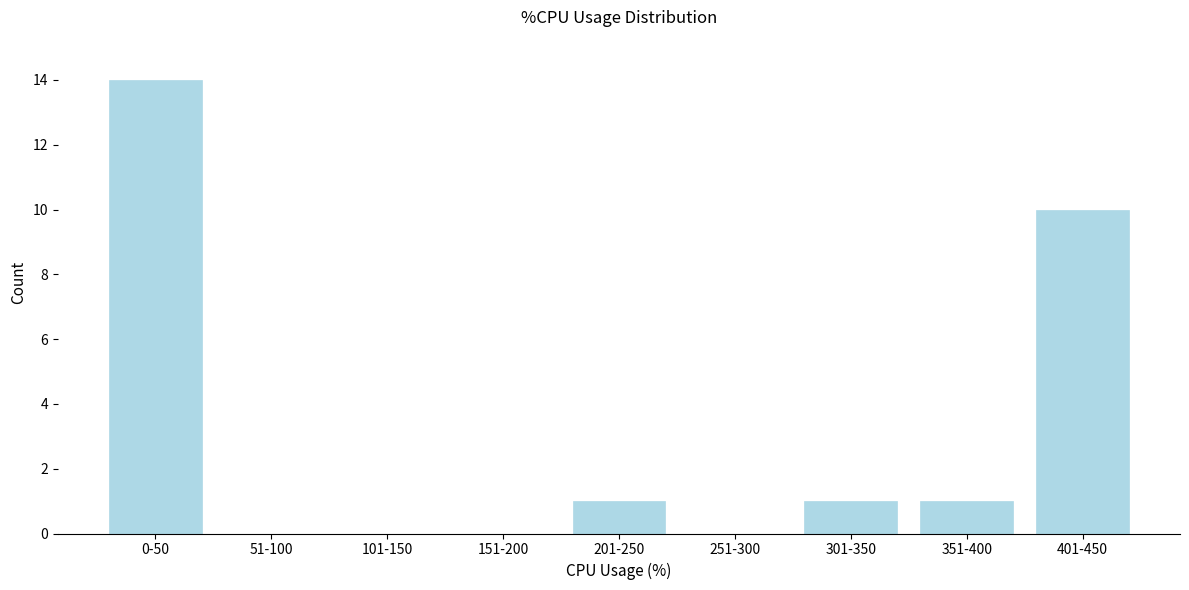

Reading left to right, extract all data points from this chart.

0-50=14	51-100=0	101-150=0	151-200=0	201-250=1	251-300=0	301-350=1	351-400=1	401-450=10